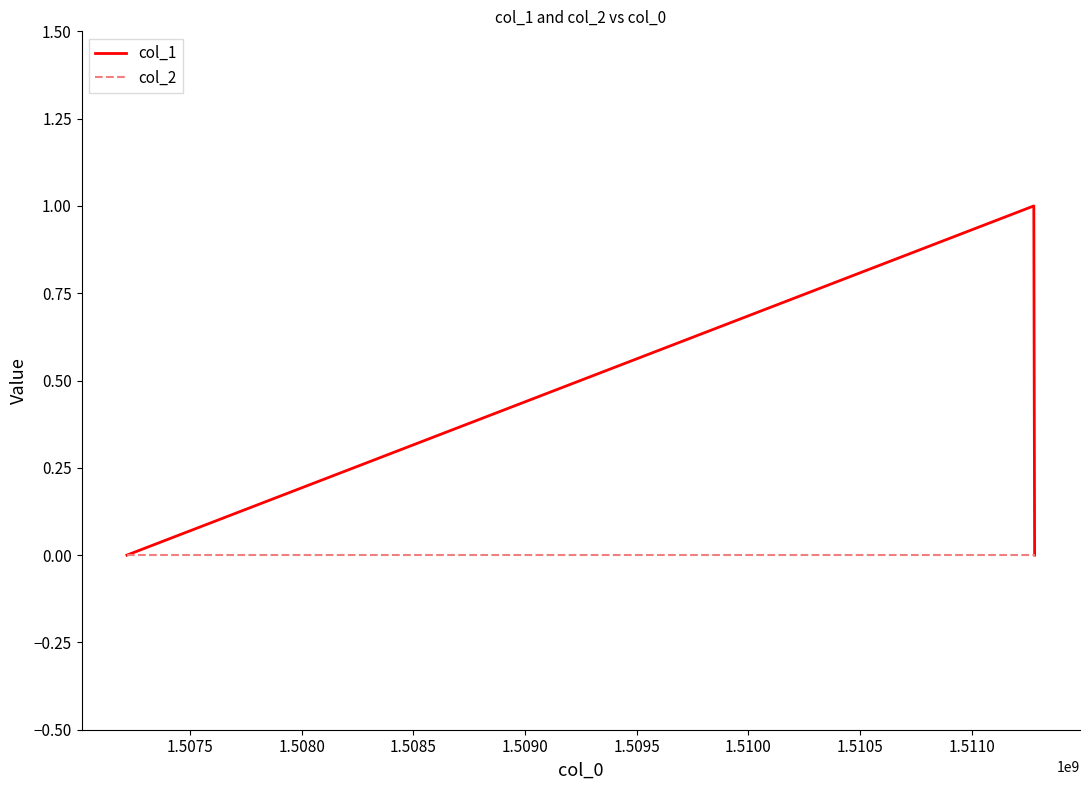

Which series has the largest total across all categories?

col_1